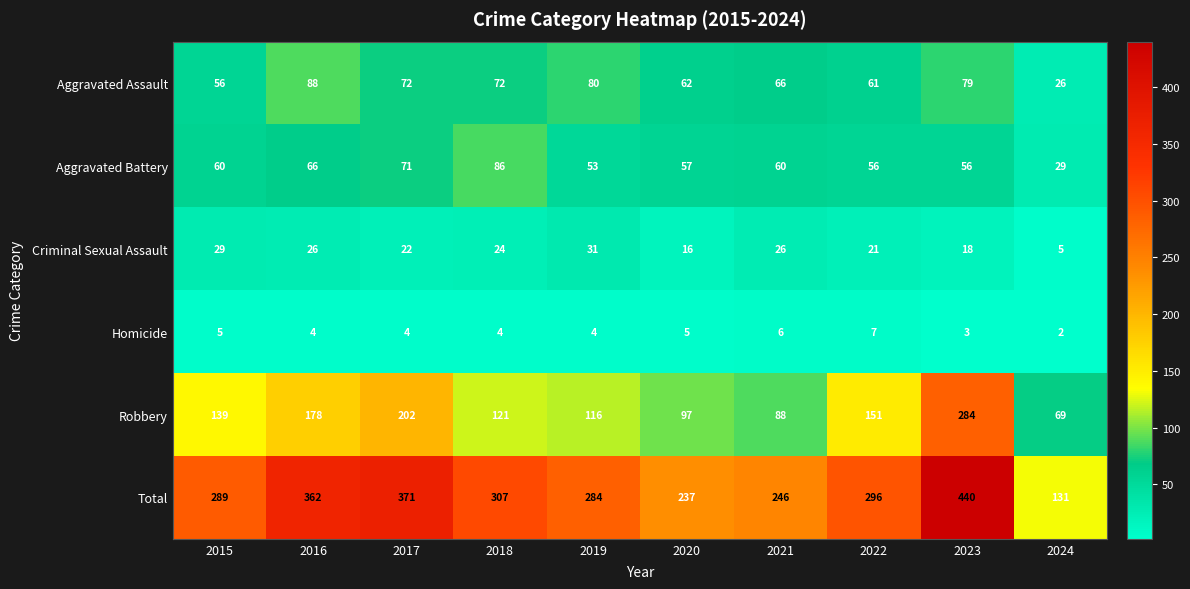

At which category is the sum across all series the highest?

2023